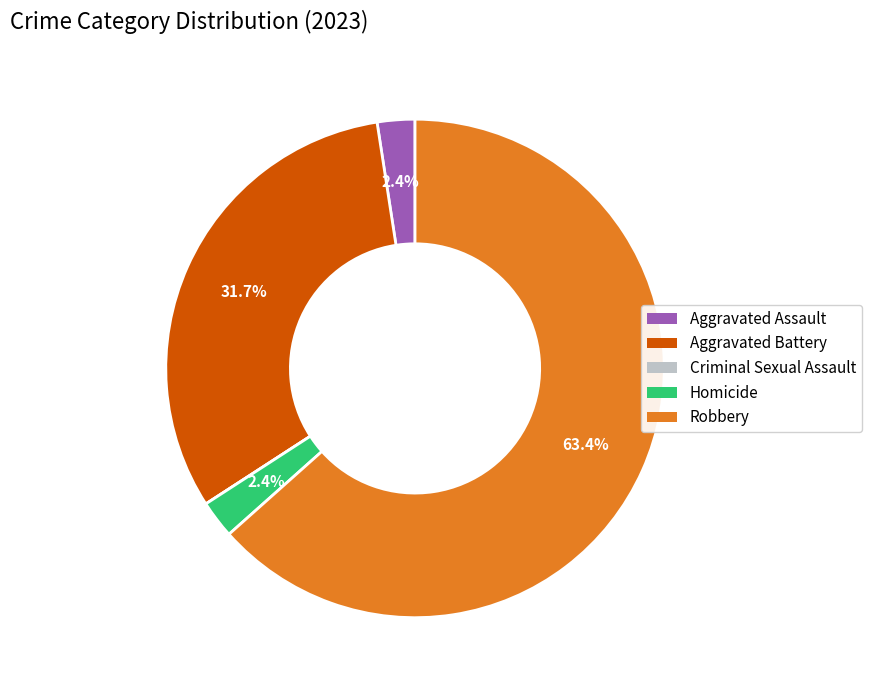

Is the sum of Homicide and Aggravated Assault greater than half?

No